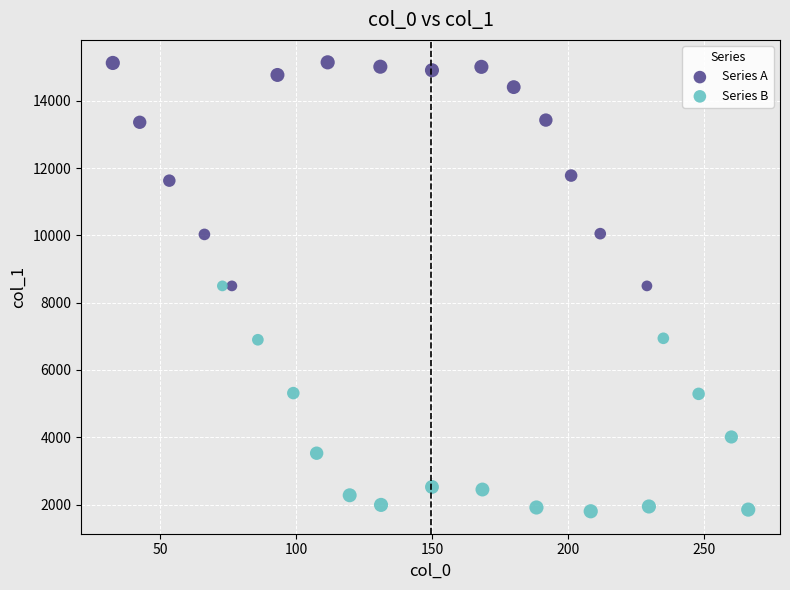

Which series reaches the maximum Y coordinate?

Series A